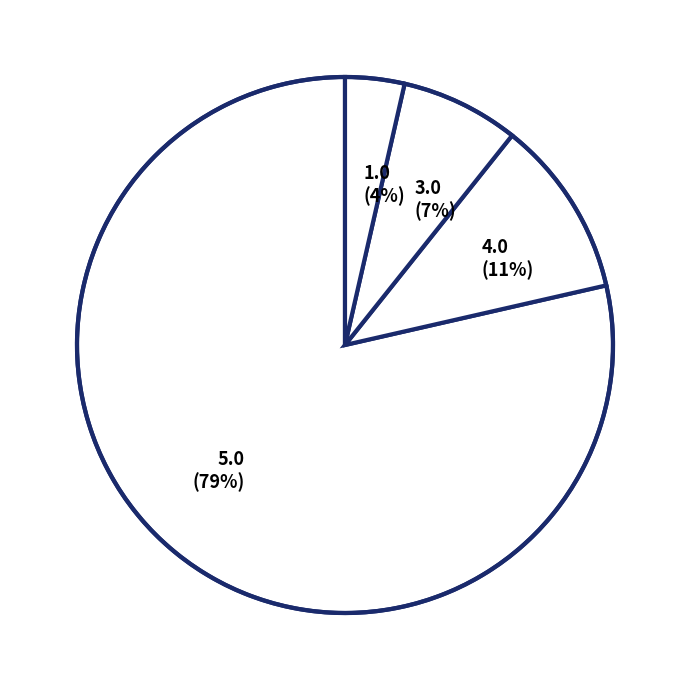

Between 1.0 and 4.0, which is larger?

4.0